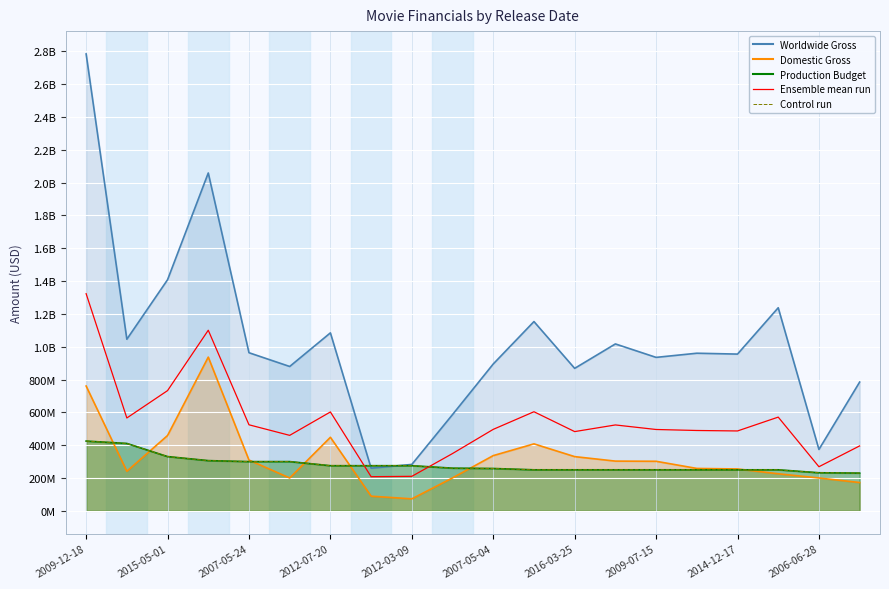

Which category has the highest value across all series?

2009-12-18